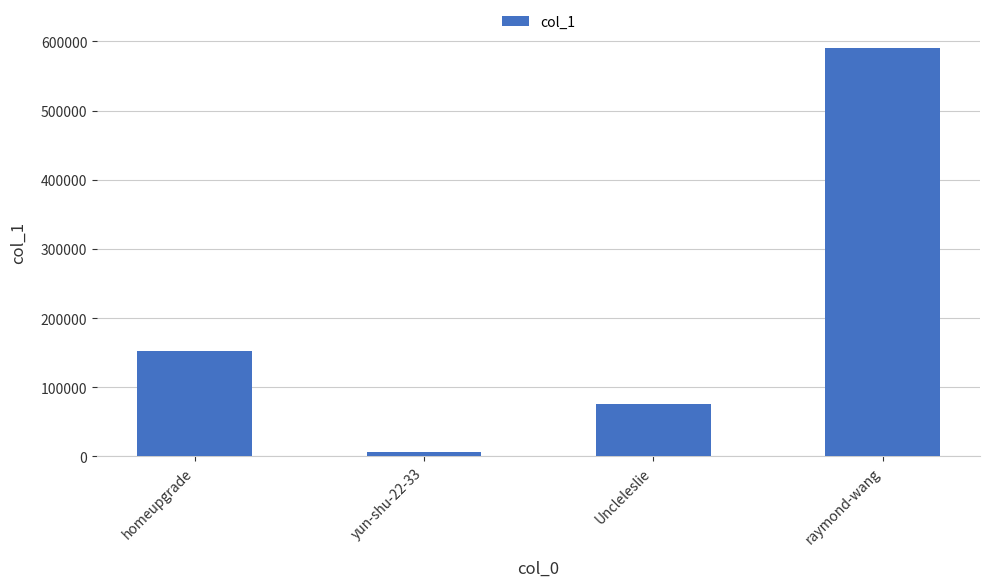

Between Uncleleslie and yun-shu-22-33, which is larger?

Uncleleslie